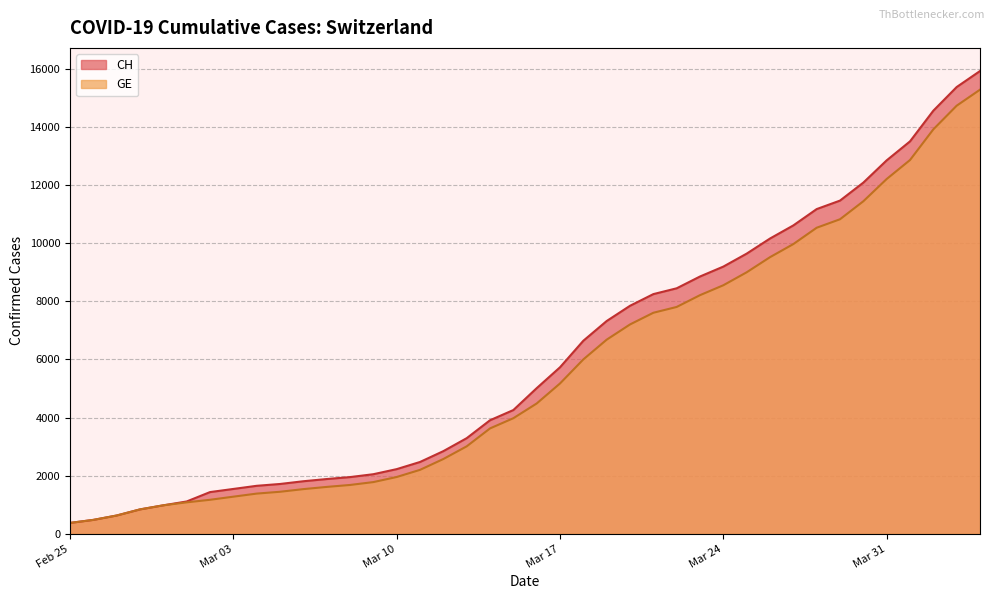

Does the chart have visible grid lines?

Yes